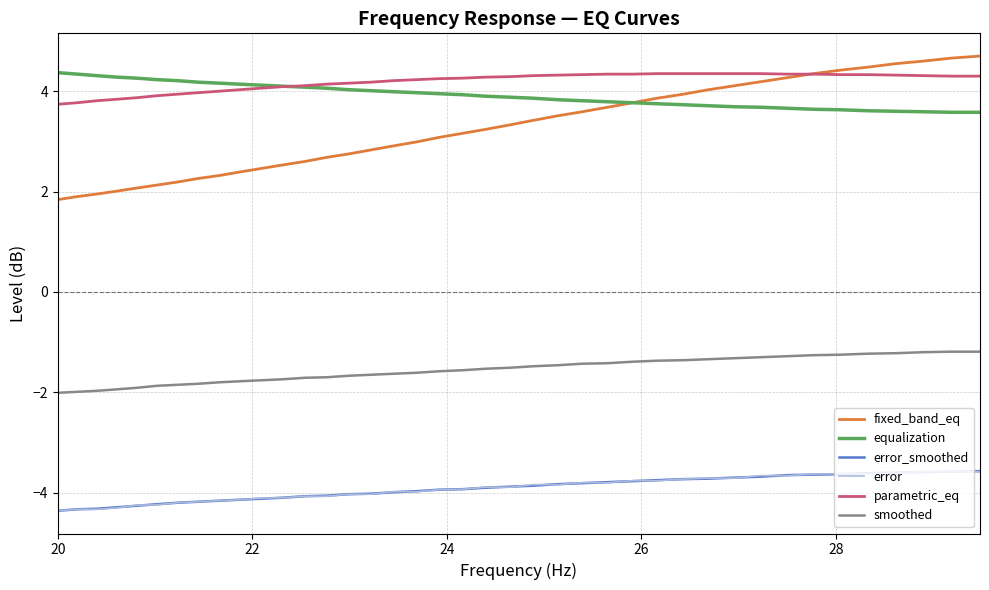

Which series has the widest spread of values?

fixed_band_eq